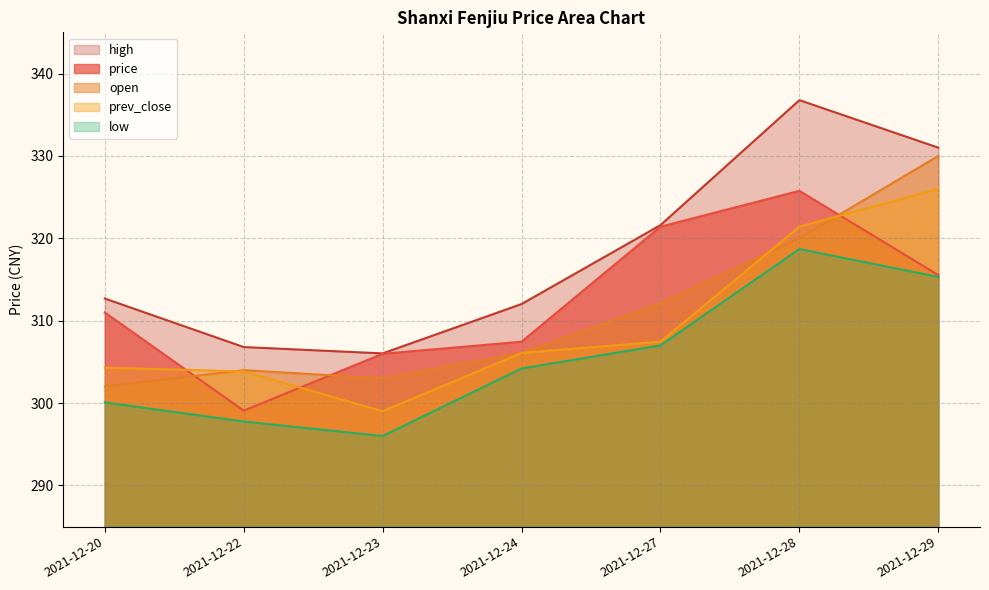

The value of open at 2021-12-22 is 304.0. True or false?

True